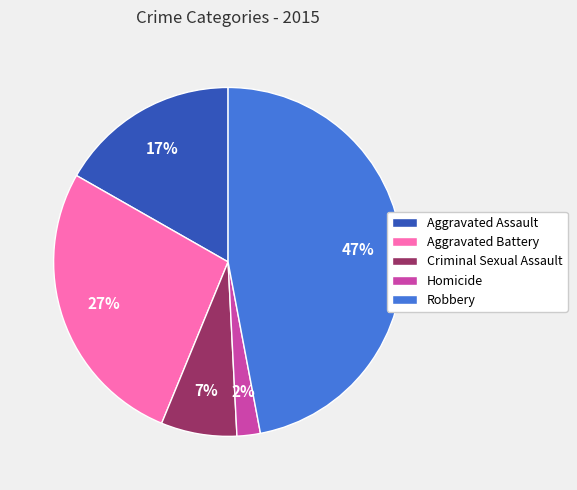

Approximately how many times larger is the value at Aggravated Assault compared to Criminal Sexual Assault?

2.4